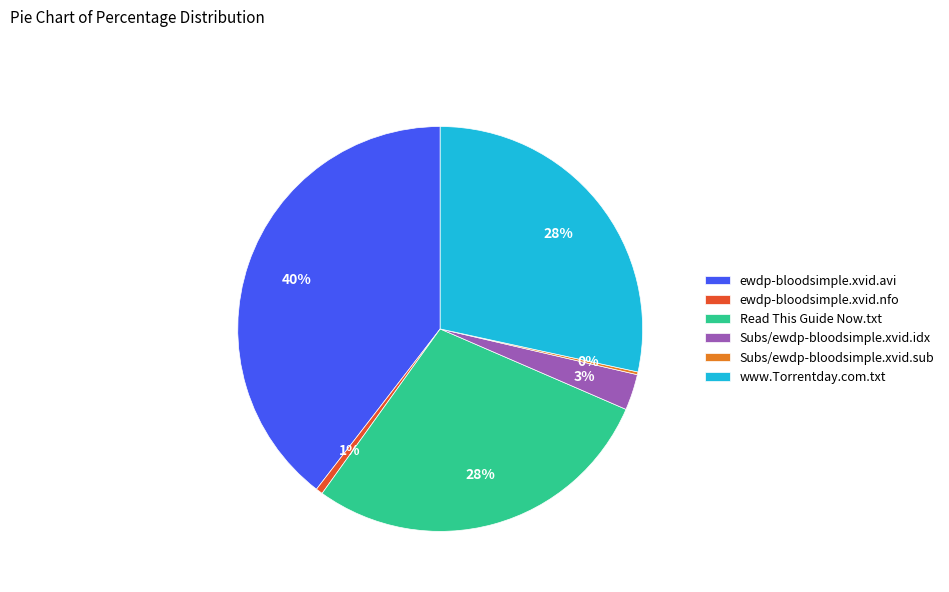

Approximately how many times larger is the value at Read This Guide Now.txt compared to ewdp-bloodsimple.xvid.avi?

0.7